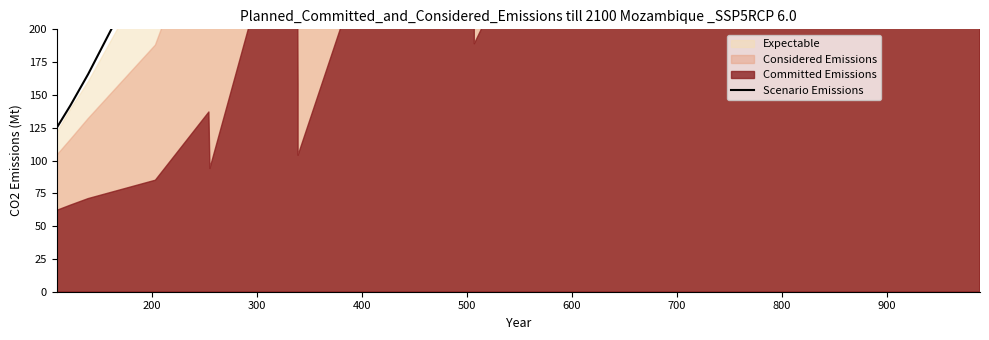

Where does the data first go above 359?

800